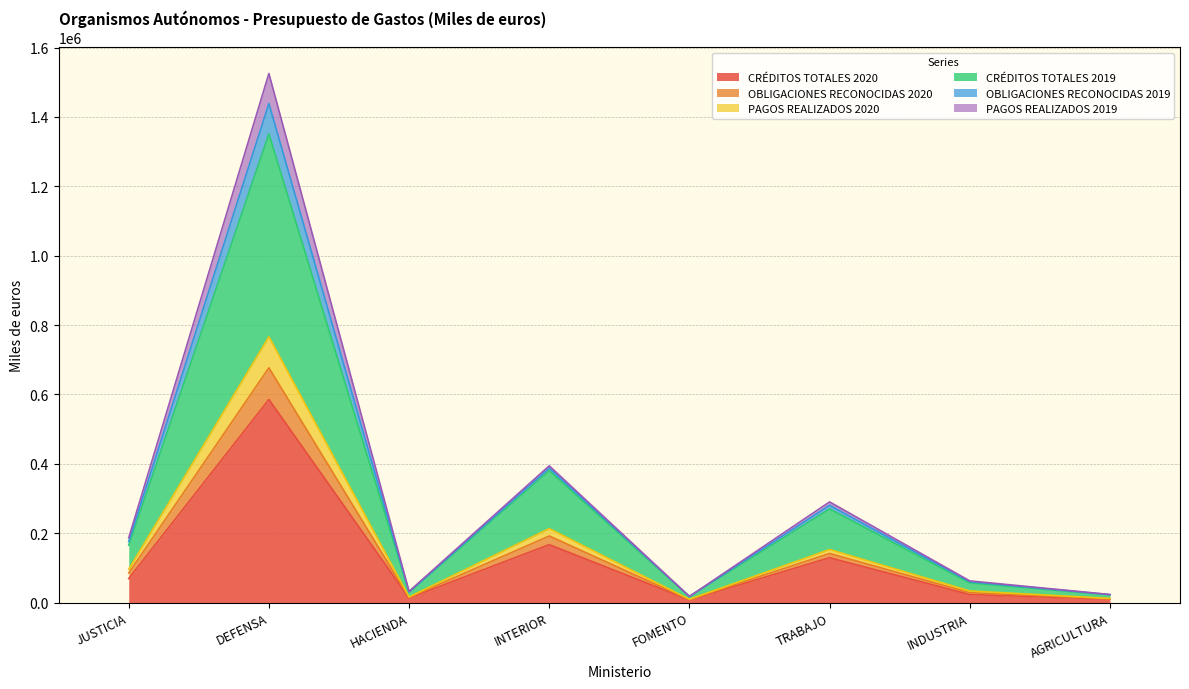

How many lines are shown in the chart?

6